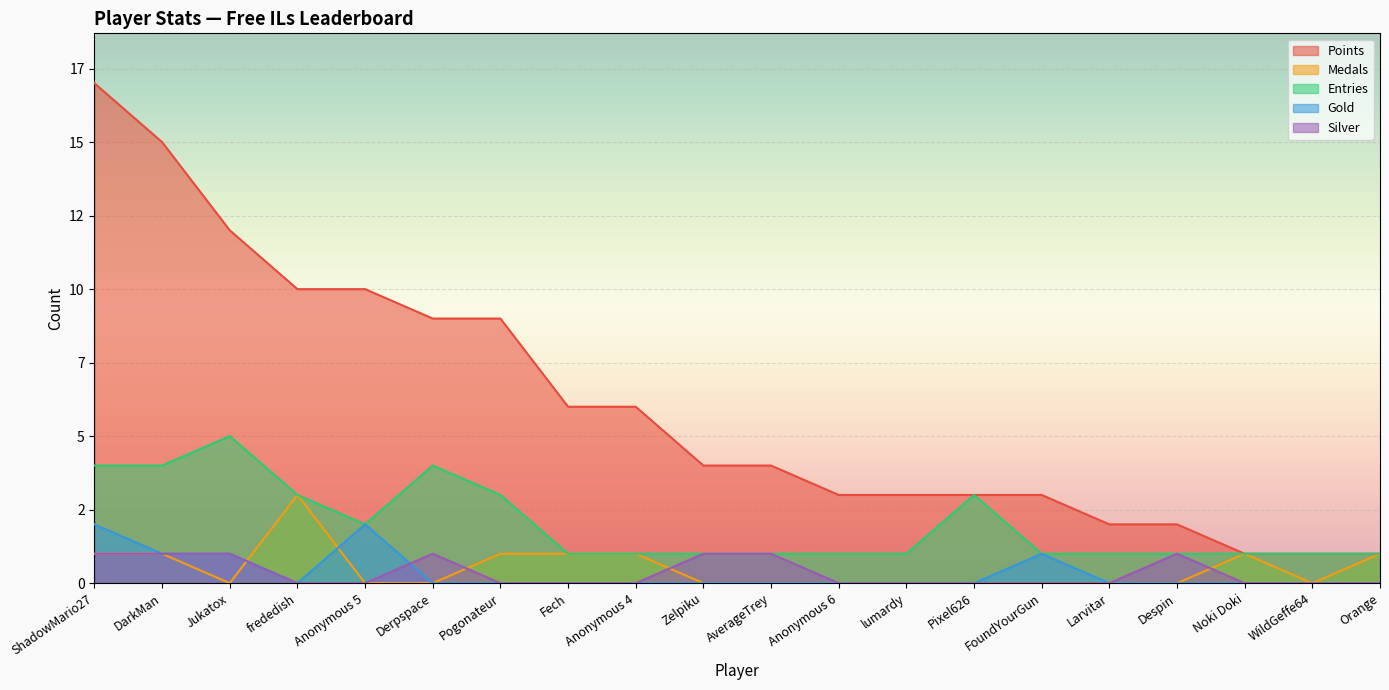

Which series has the widest spread of values?

Points